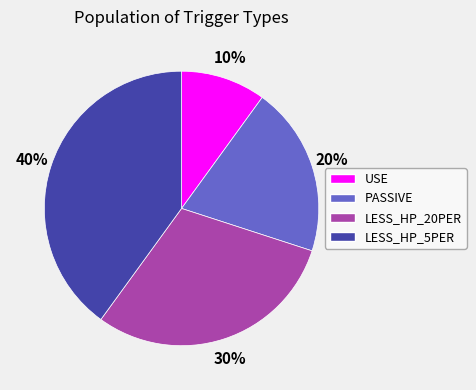

Which category has the biggest portion of the pie?

LESS_HP_5PER